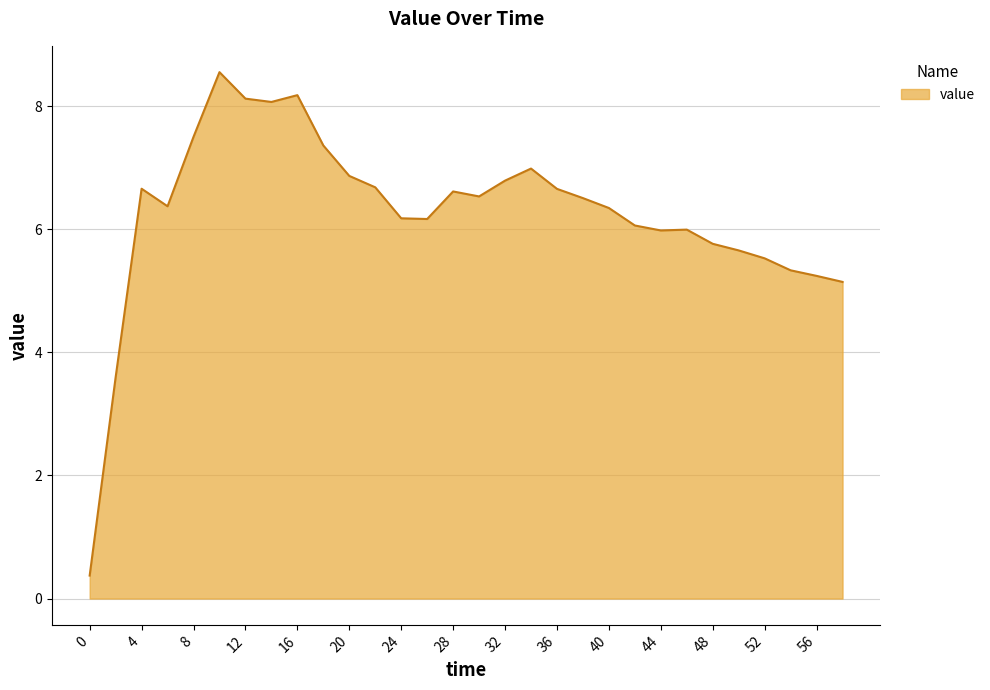

What is the smallest value displayed?

0.4